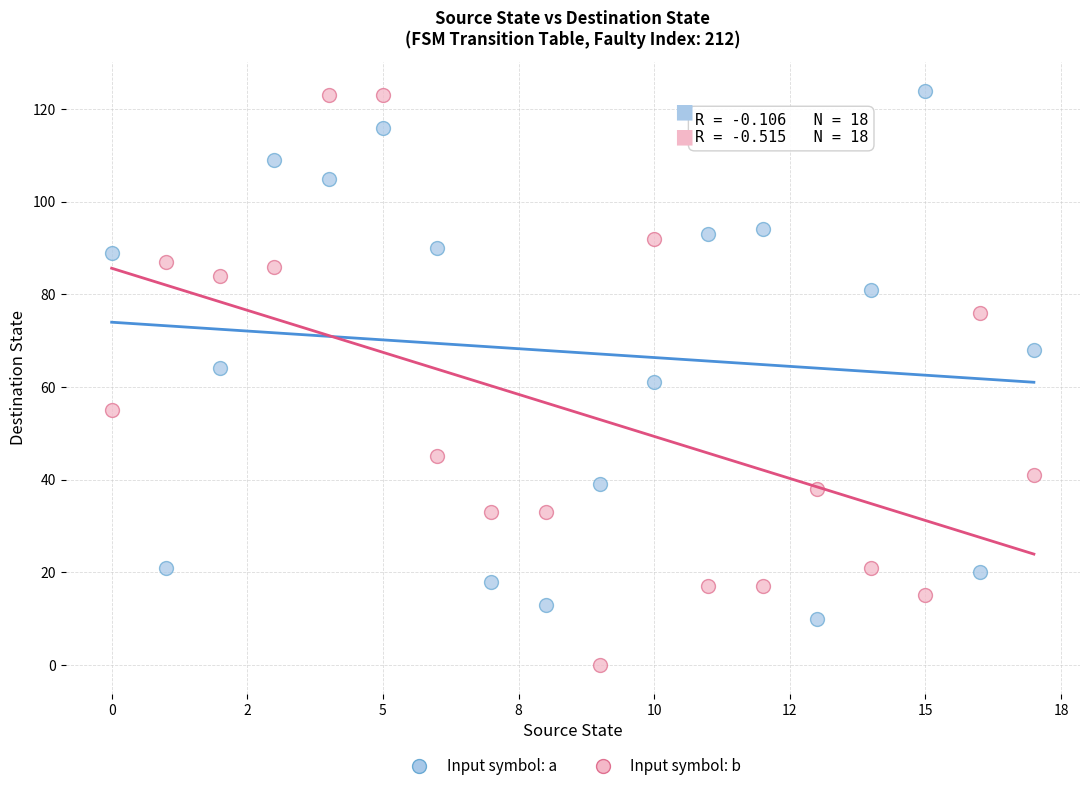

What are all the series names shown in the legend?

Input symbol: a, Input symbol: b